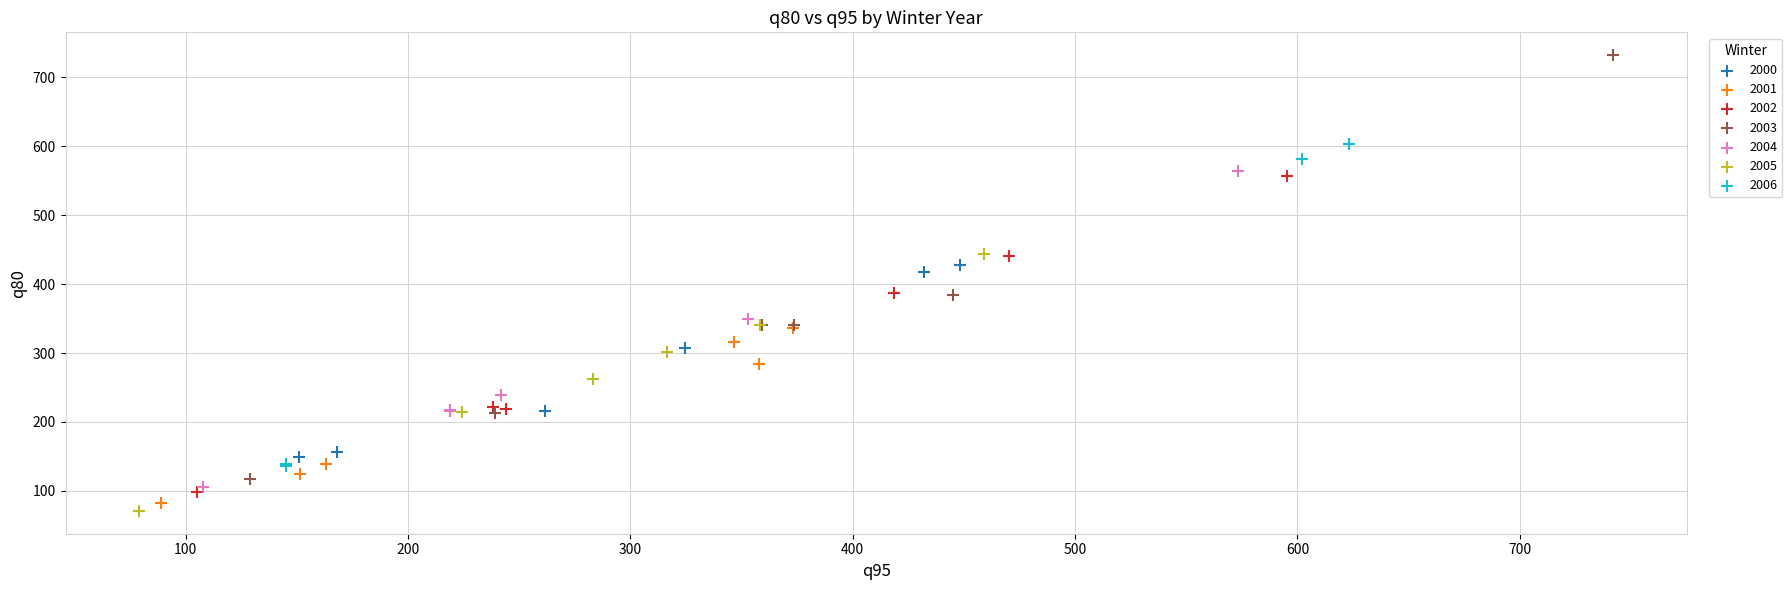

Which series has the widest spread of Y values?

2003